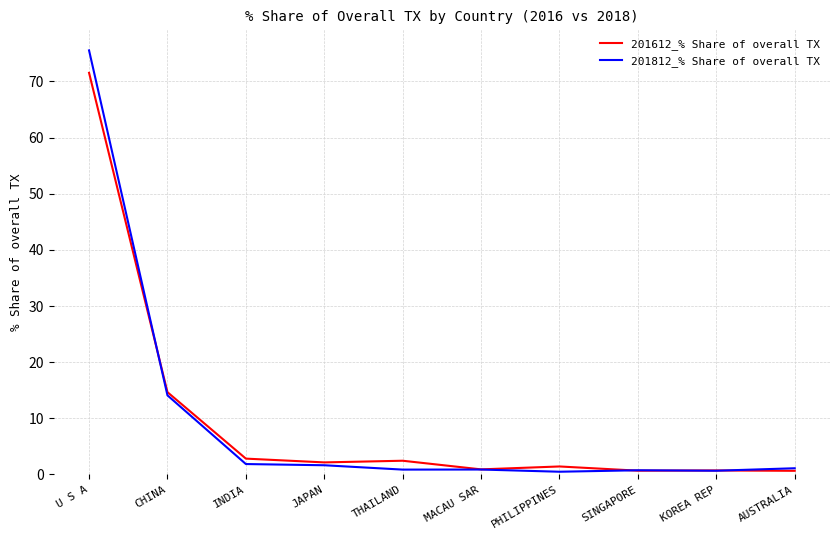

What is the minimum value shown in the chart?

0.5